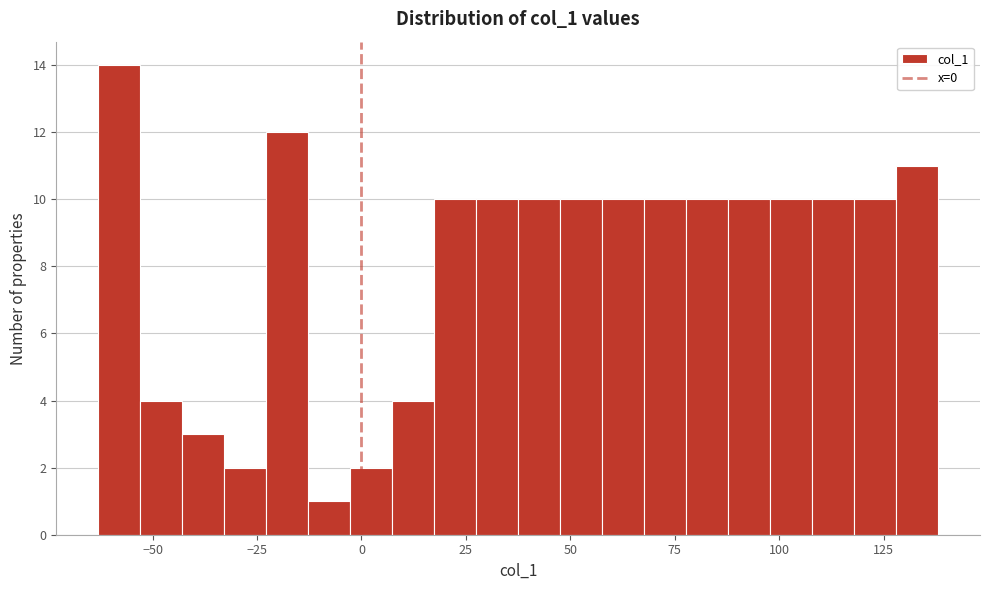

Read against the x-axis, roughly where is the centre of the tallest bar?

-60